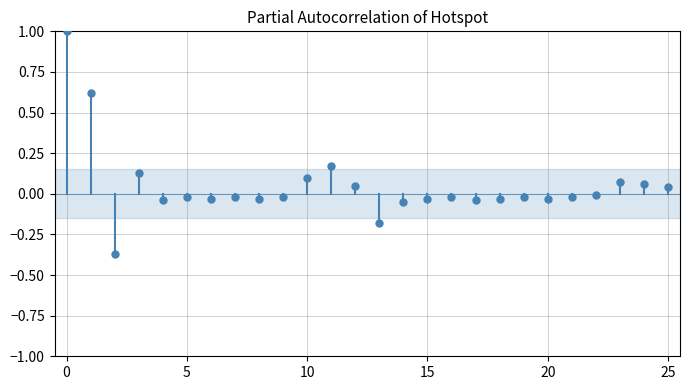

What is the range of Y values (max minus min)?

1.4